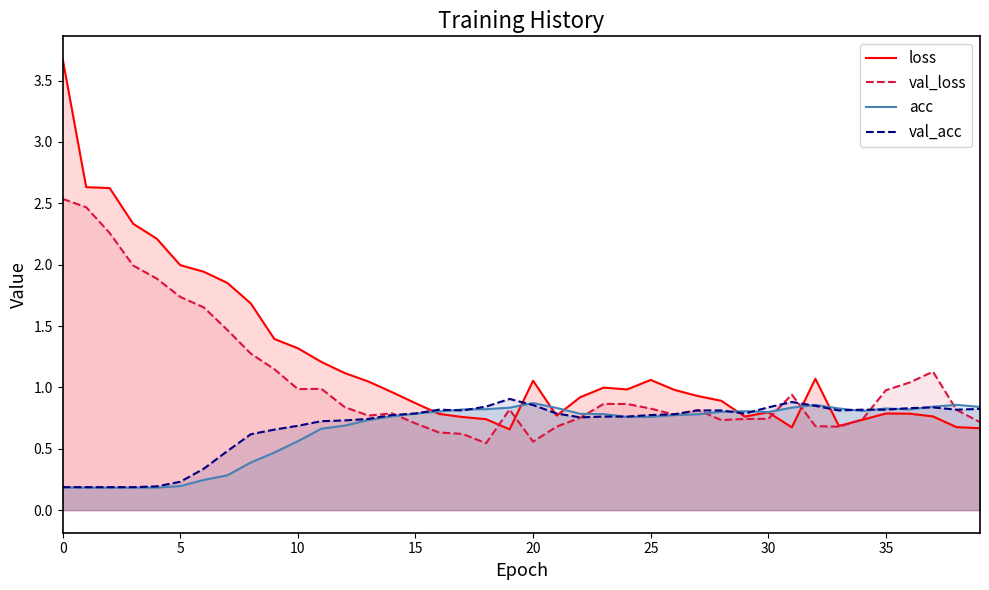

What is the smallest value displayed?

0.2